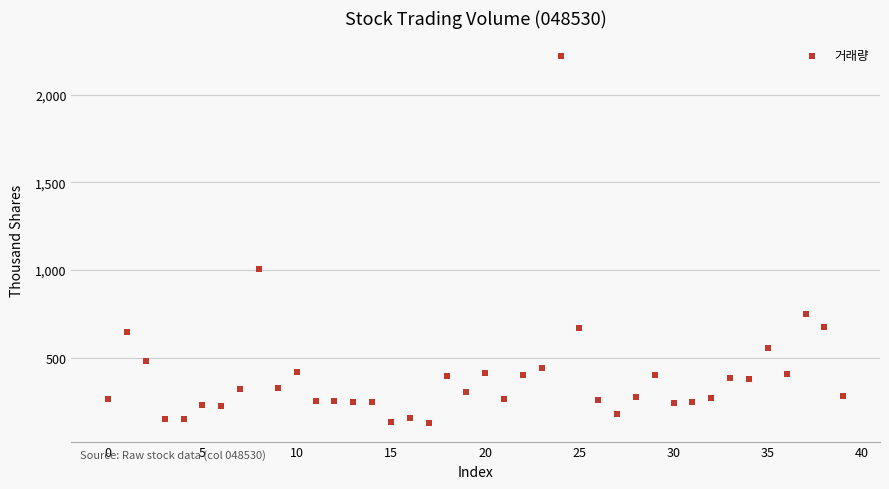

What Y value in the scatter plot is closest to 1173?

1005.9